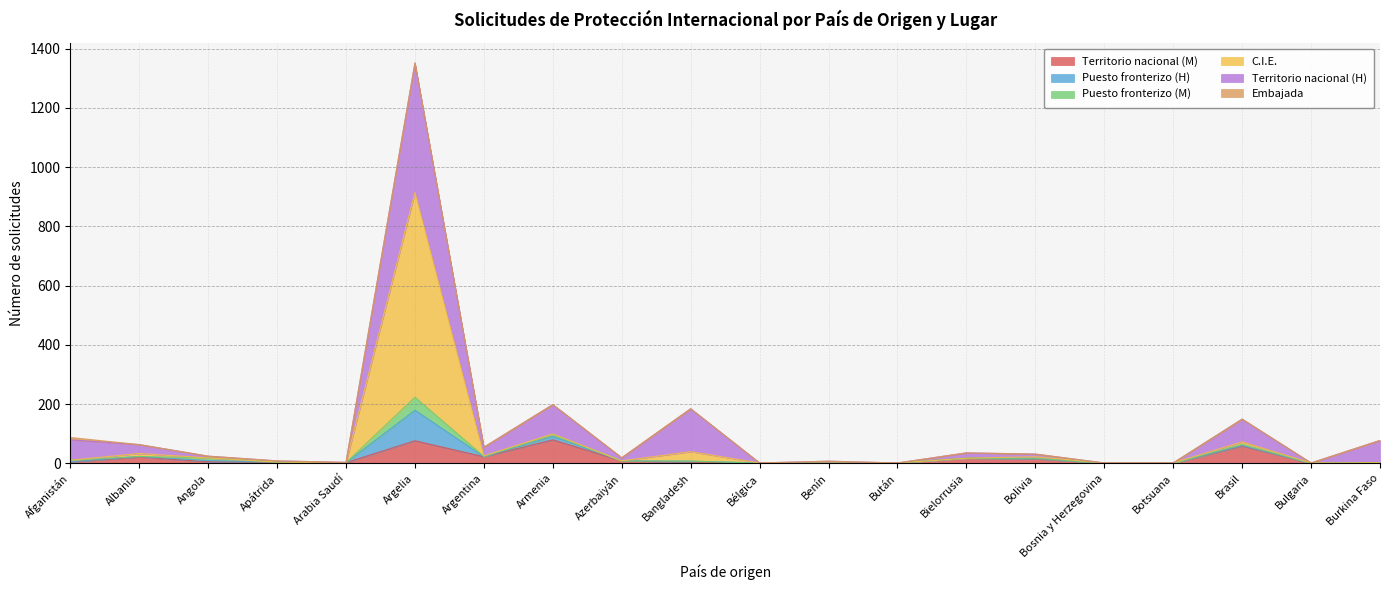

At which category is the sum across all series the highest?

Argelia